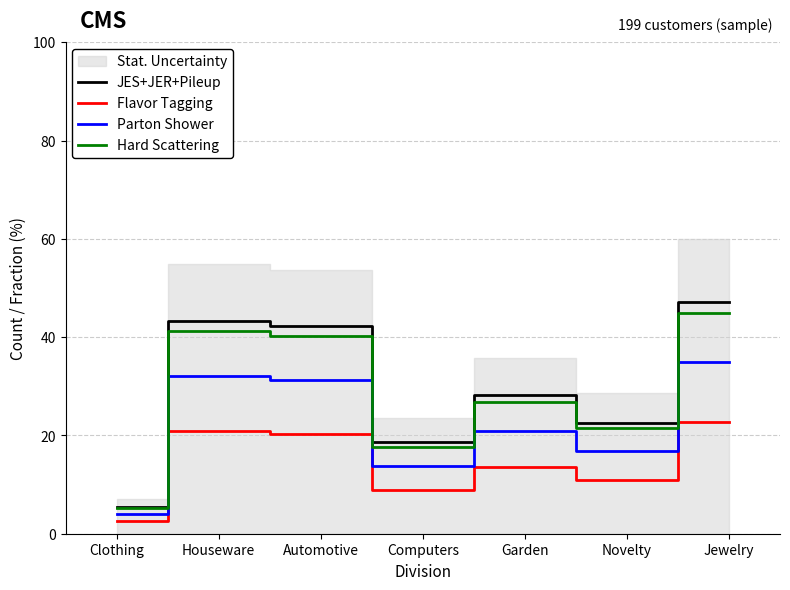

Which series has the widest spread of values?

JES+JER+Pileup